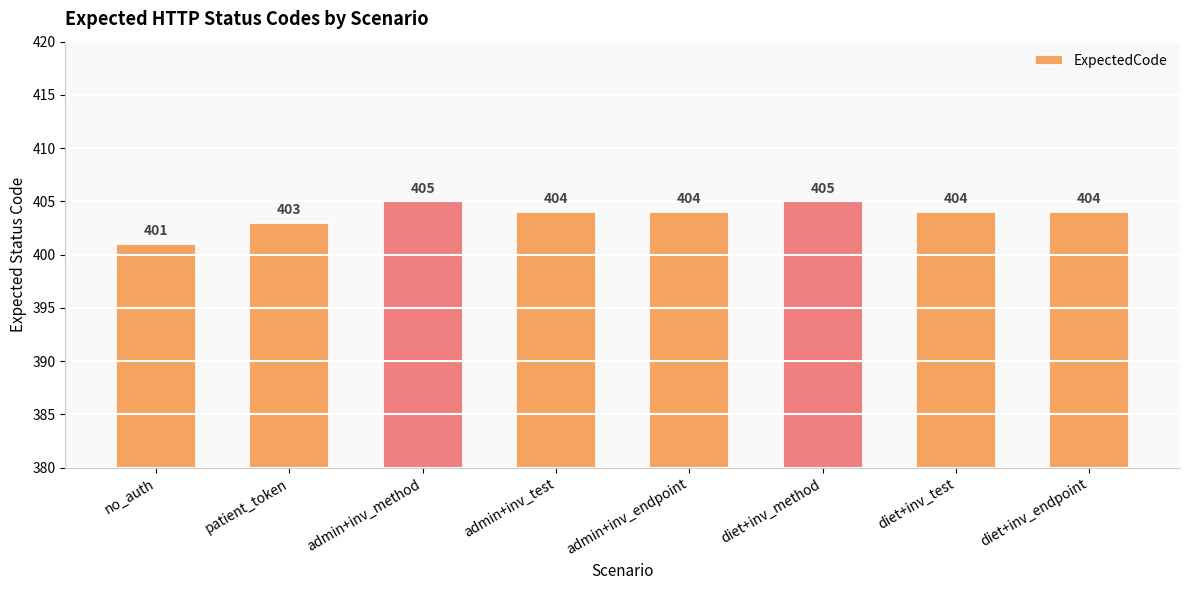

What is the change in value from admin+inv_endpoint to diet+inv_method?

+1